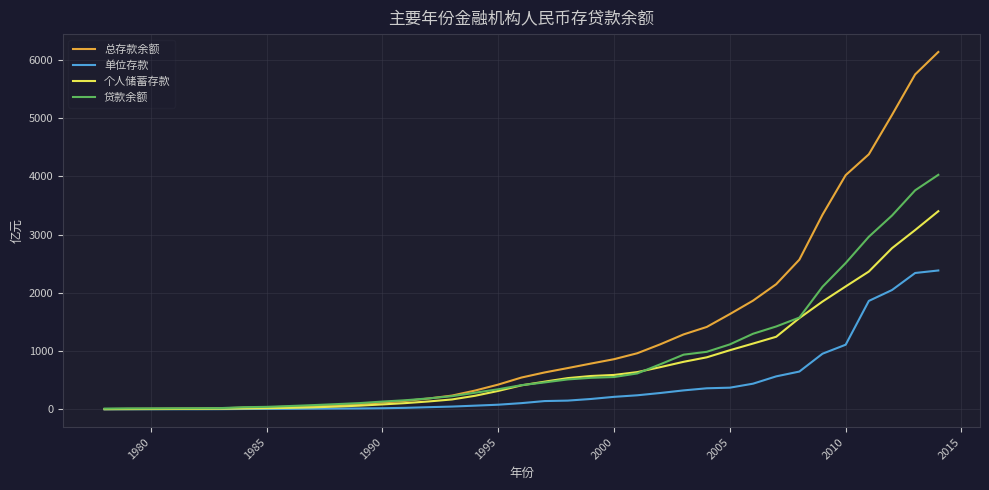

Which series has the widest spread of values?

总存款余额